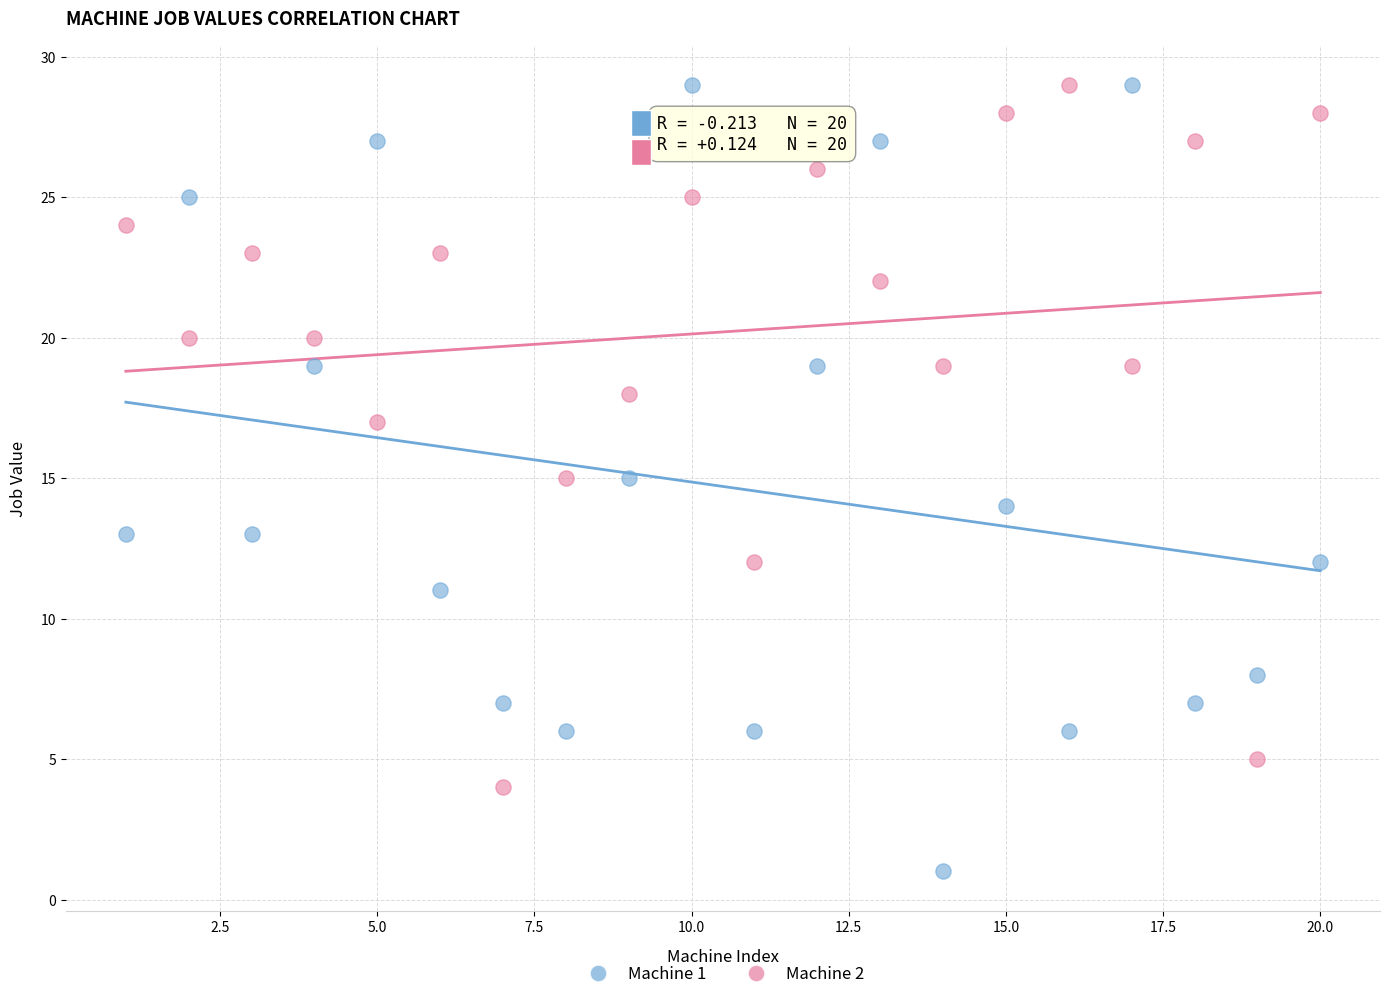

Across all data points, what is the range of Y values (max minus min)?

28